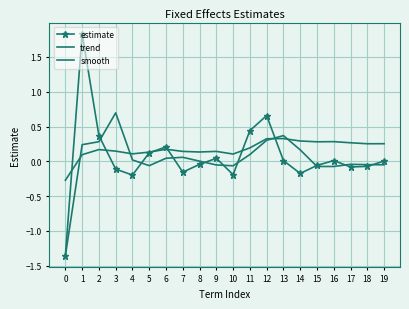

Reading left to right, transcribe all the data shown in this chart.

estimate: 0=-1.4	1=1.8	2=0.4	3=-0.1	4=-0.2	5=0.1	6=0.2	7=-0.2	8=-0.0	9=0.0	10=-0.2	11=0.4	12=0.7	13=0.0	14=-0.2	15=-0.1	16=0.0	17=-0.1	18=-0.1	19=0.0
trend: 0=-0.3	1=0.1	2=0.2	3=0.1	4=0.1	5=0.1	6=0.2	7=0.1	8=0.1	9=0.1	10=0.1	11=0.2	12=0.3	13=0.3	14=0.3	15=0.3	16=0.3	17=0.3	18=0.3	19=0.3
smooth: 0=-1.4	1=0.2	2=0.3	3=0.7	4=0.0	5=-0.1	6=0.0	7=0.1	8=0.0	9=-0.1	10=-0.1	11=0.1	12=0.3	13=0.4	14=0.2	15=-0.1	16=-0.1	17=-0.0	18=-0.0	19=-0.0